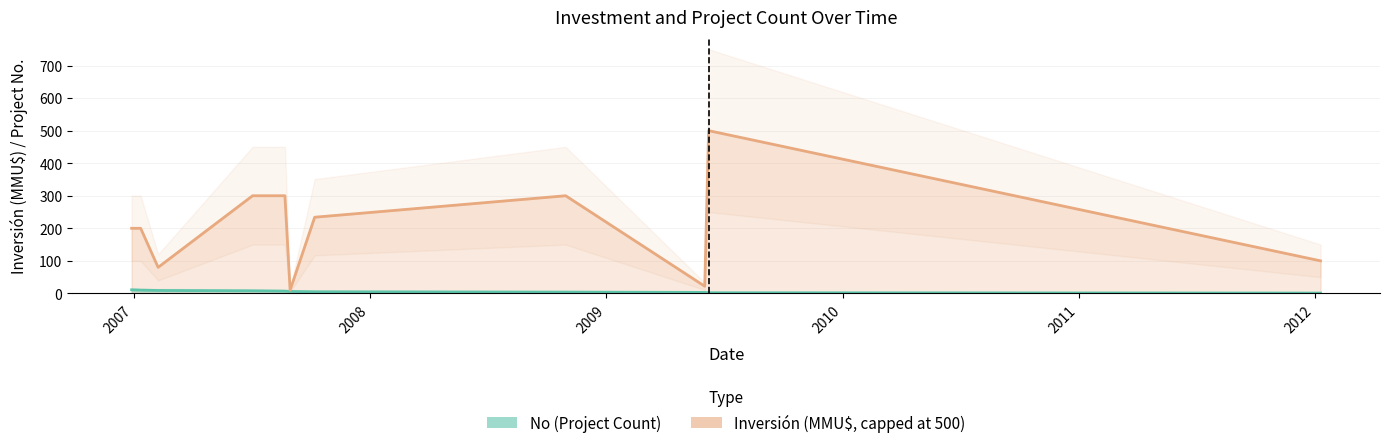

What is the change in value from 2007-01-12 to 2007-07-04?

-2